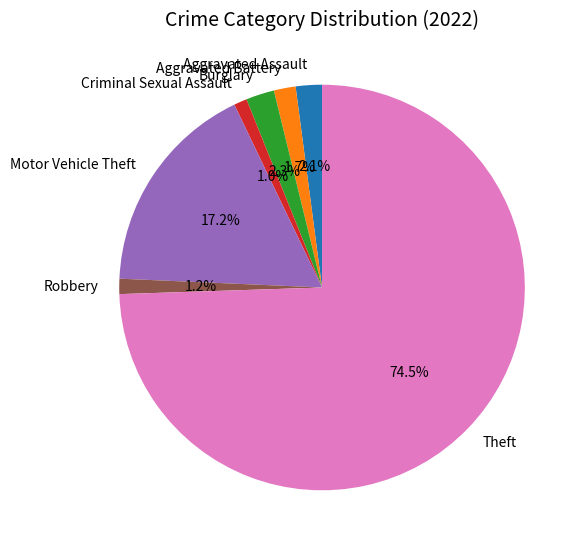

True or false: Criminal Sexual Assault accounts for 6% of the total.

False